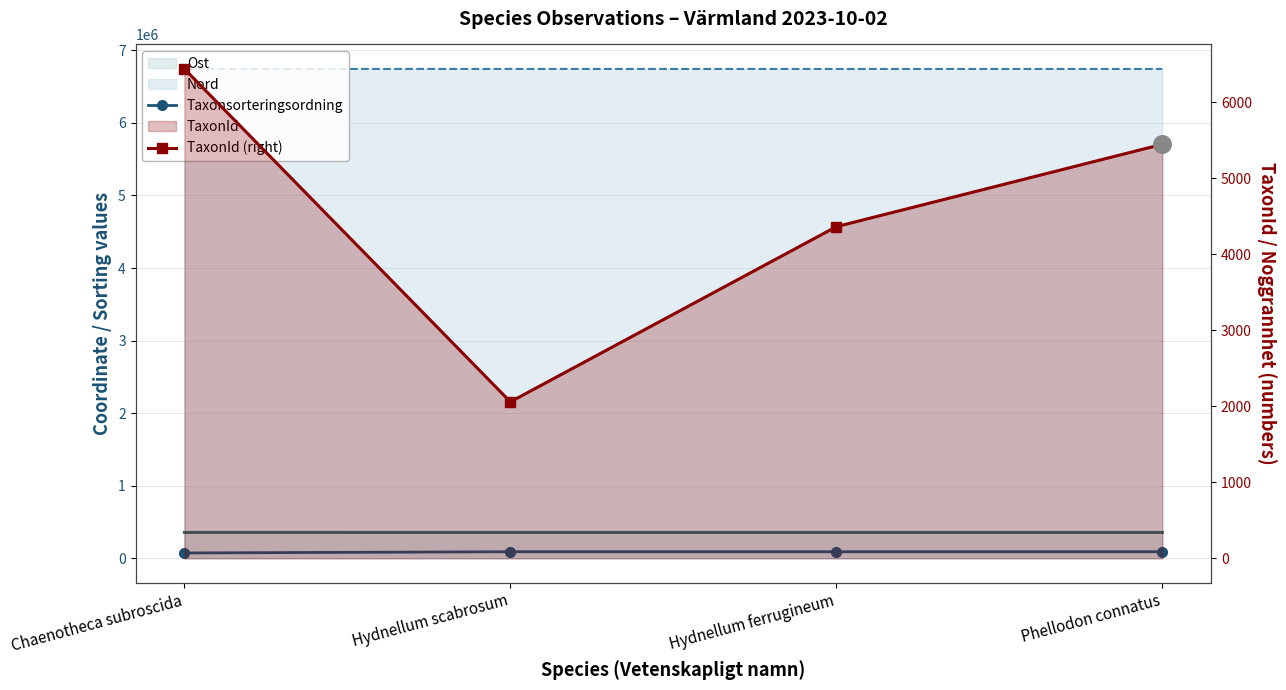

Which series has the widest spread of Y values?

Taxonsorteringsordning